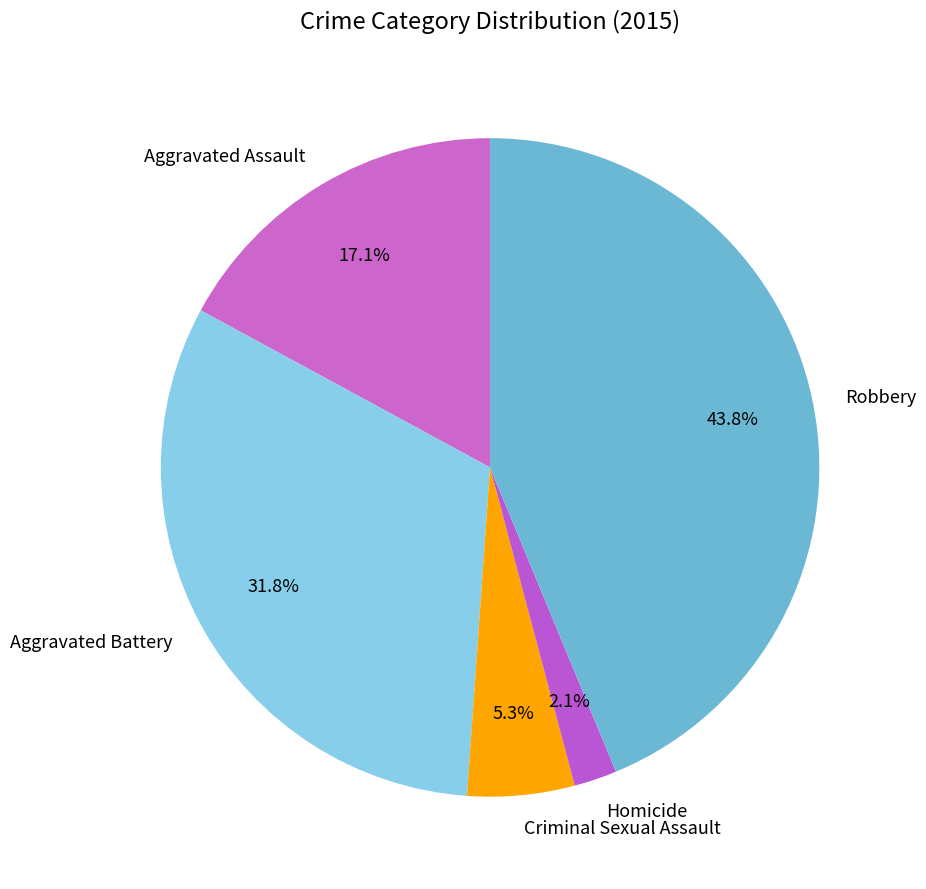

To the nearest percent, what is the average slice percentage?

20%